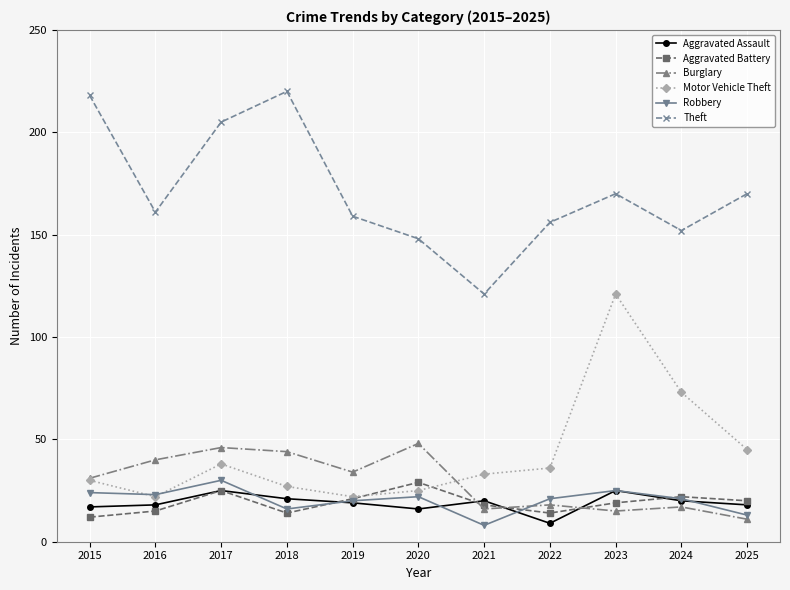

What is the difference between the maximum and minimum values in the Motor Vehicle Theft series?

99